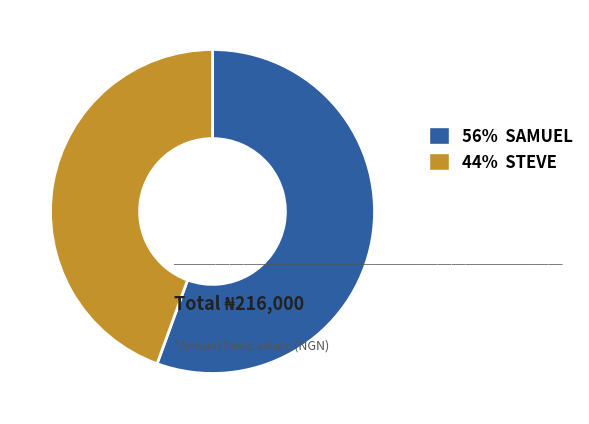

Between 56% SAMUEL and 44% STEVE, which is larger?

56% SAMUEL